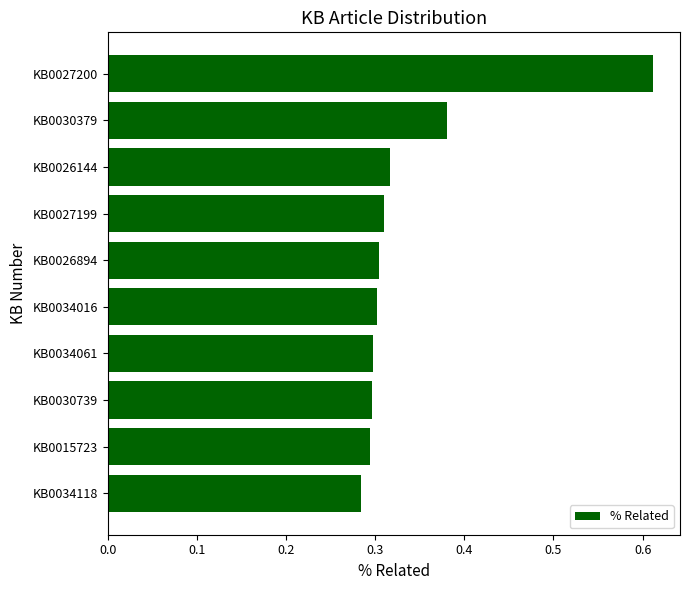

What is the sum of all values?

3.4